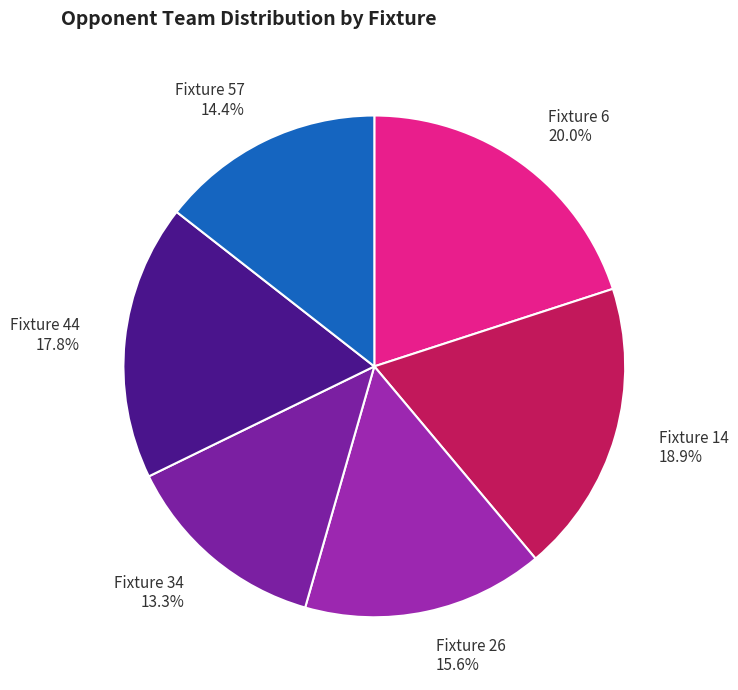

Which has a higher value, Fixture 6 or Fixture 57?

Fixture 6